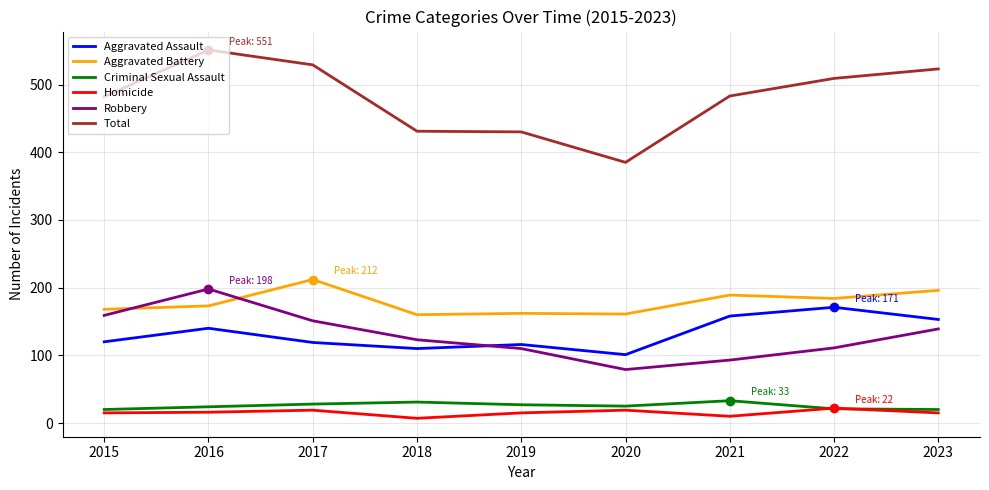

Which series has the largest total across all categories?

Total